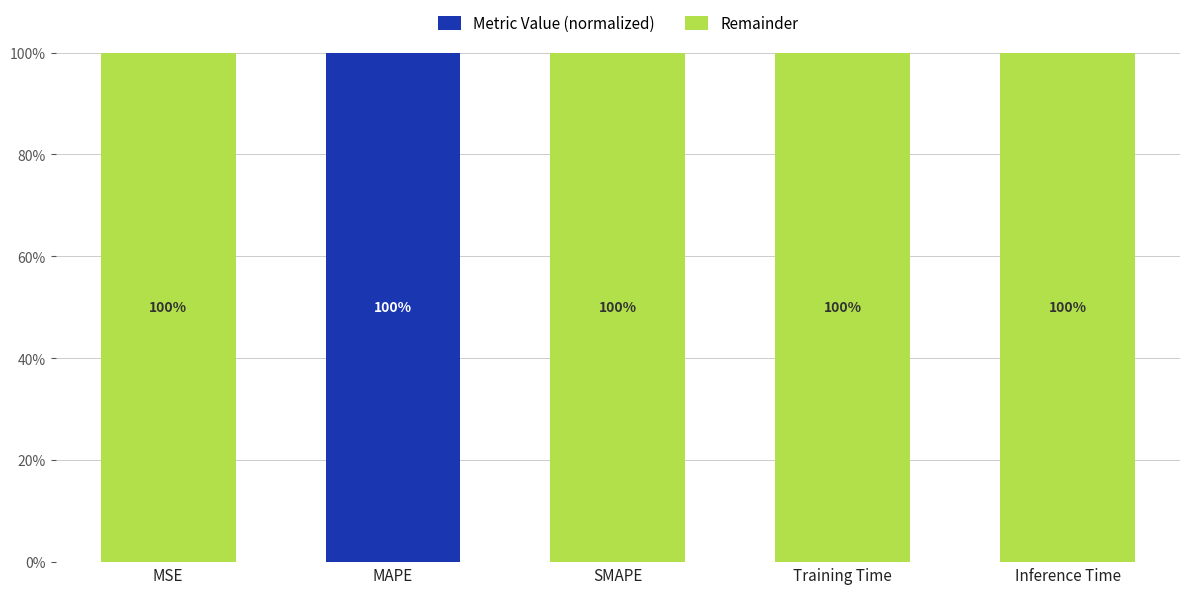

What is the total value across all series at Training Time?

100.0